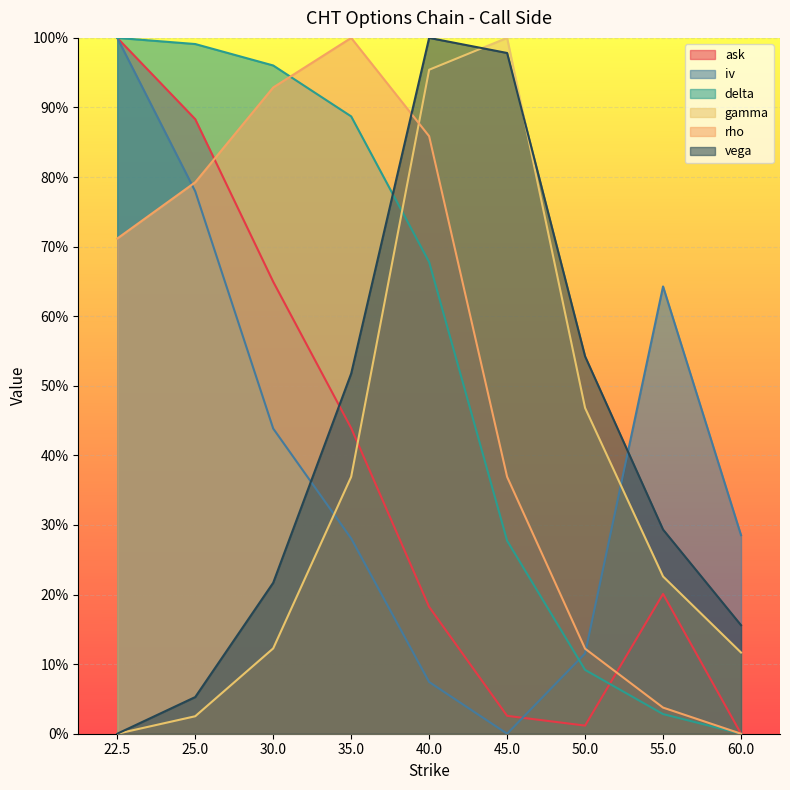

At which category is the sum across all series the highest?

40.0